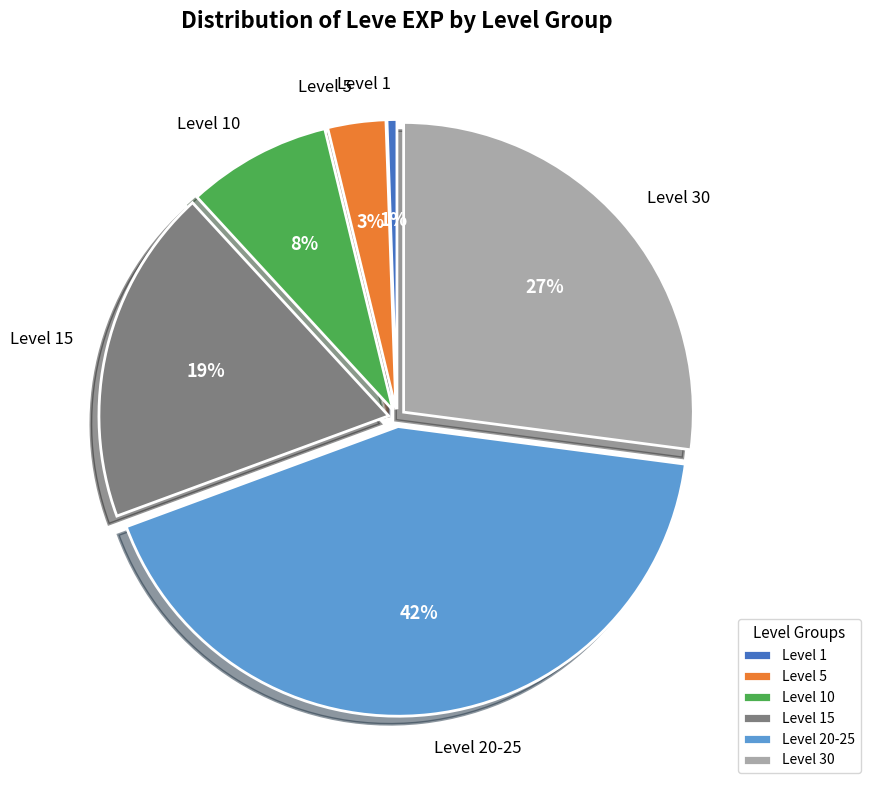

How many segments does this pie chart have?

6